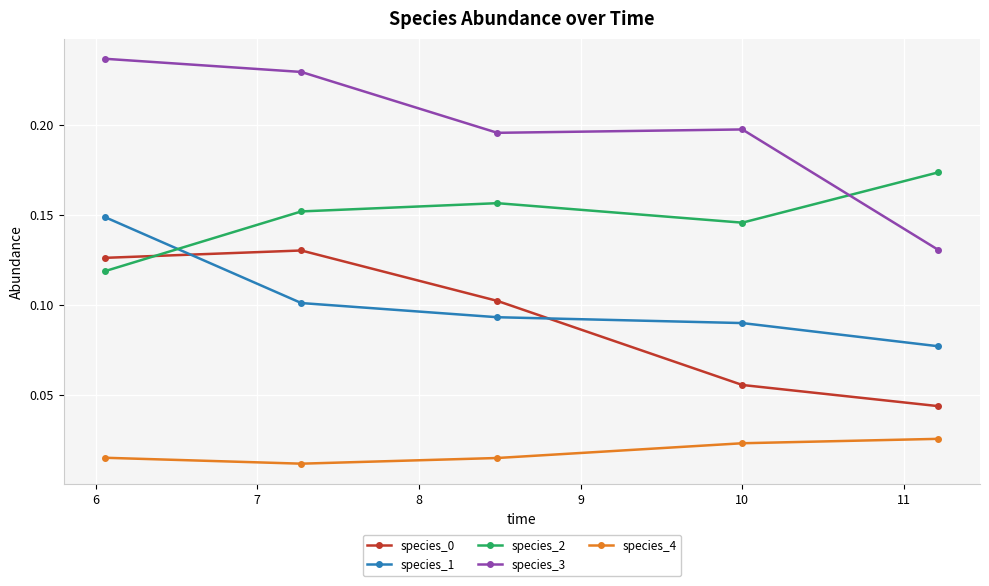

How many species_3 values are between 0 and 1?

5